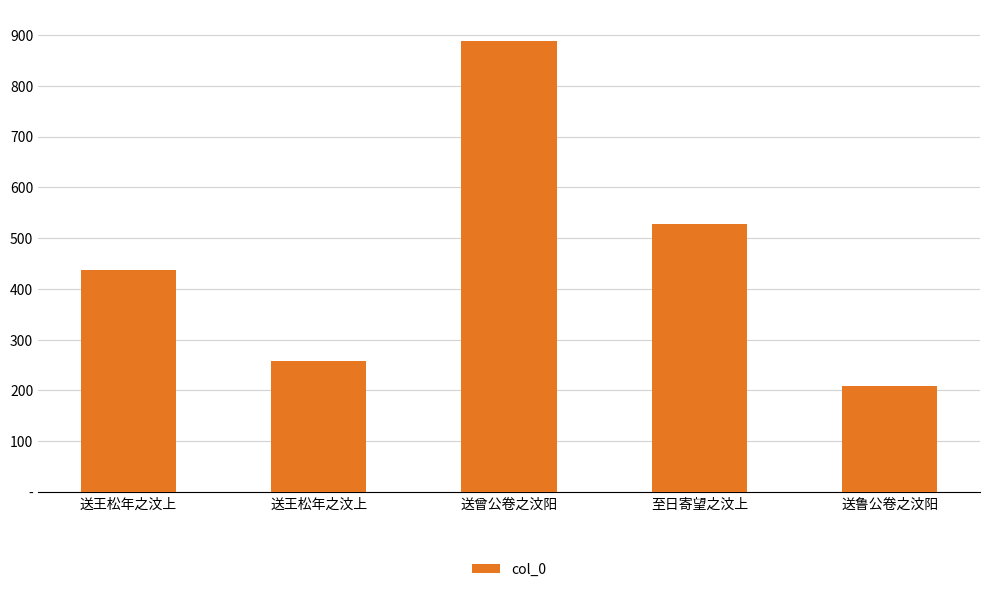

The value at 送王松年之汶上 is 93254. True or false?

False